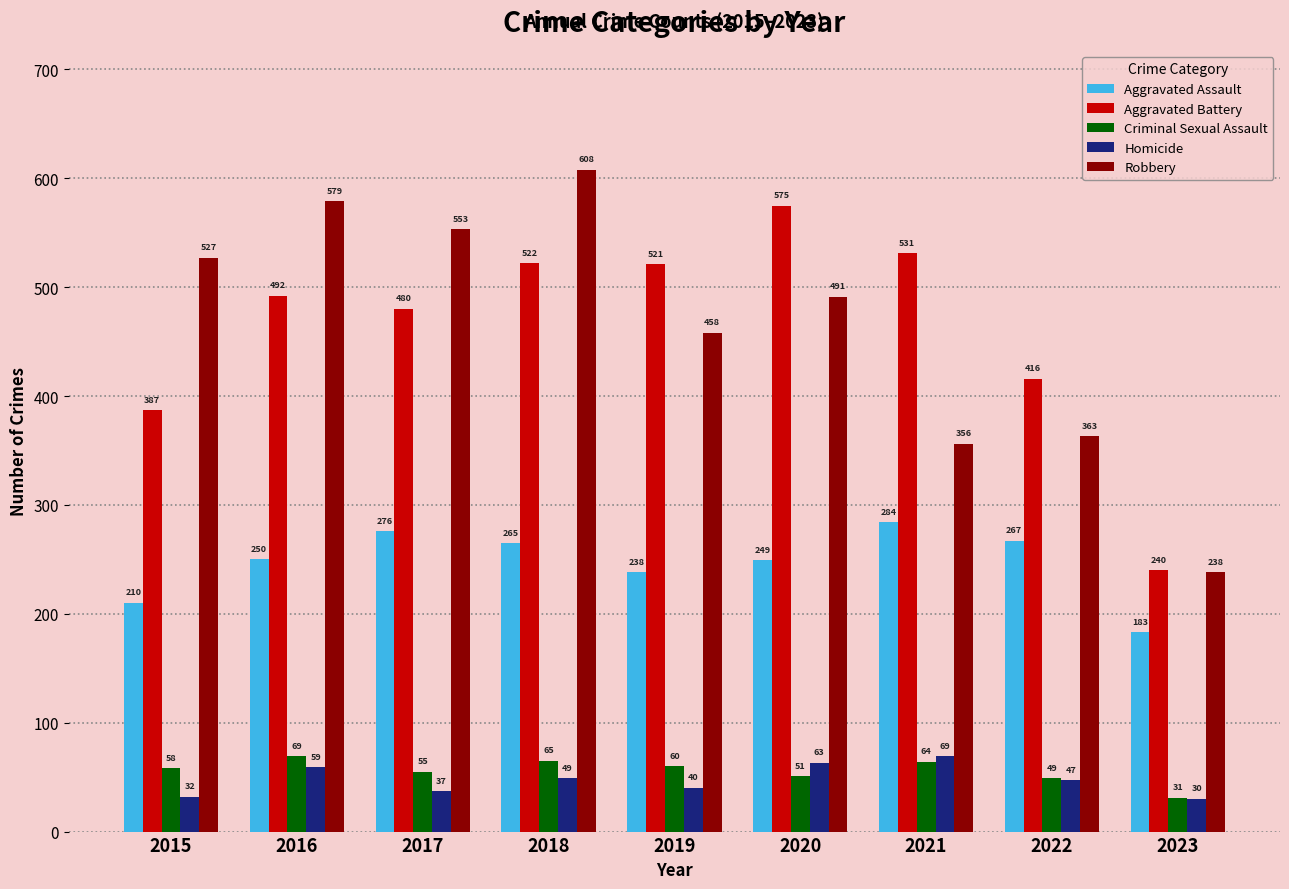

At how many categories does at least one series exceed 154?

9